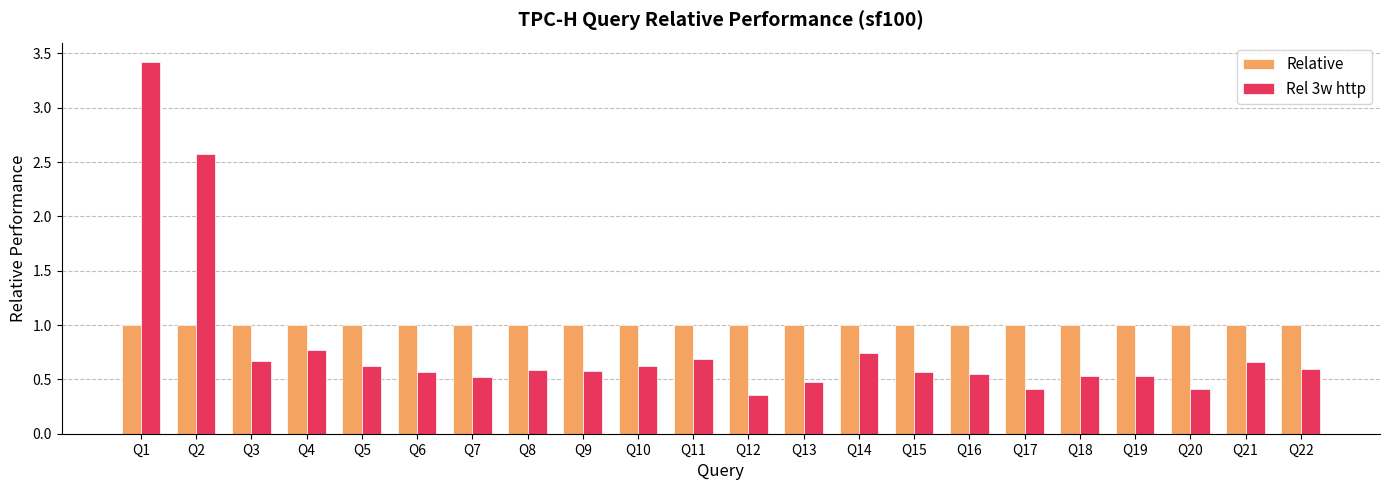

What is the greatest value displayed?

3.4